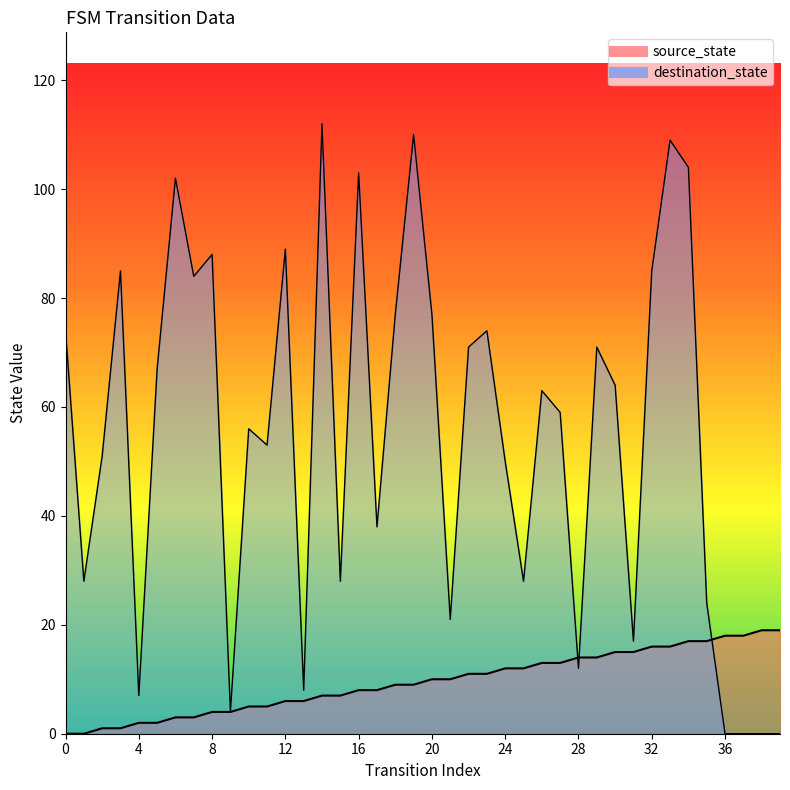

Which category has the highest value in the destination_state series?

14